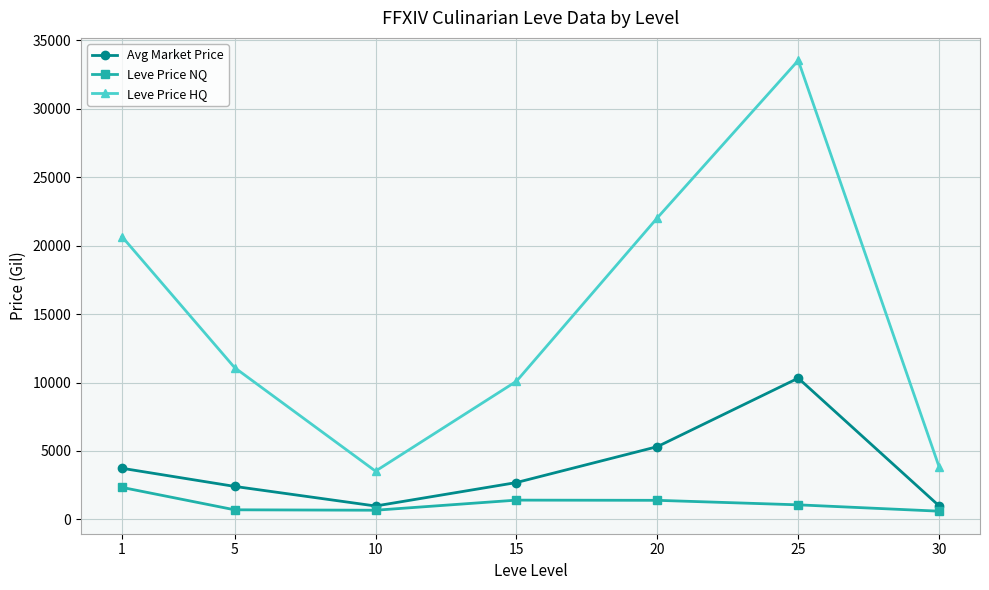

What is the difference between the highest and lowest values at 30?

3229.3